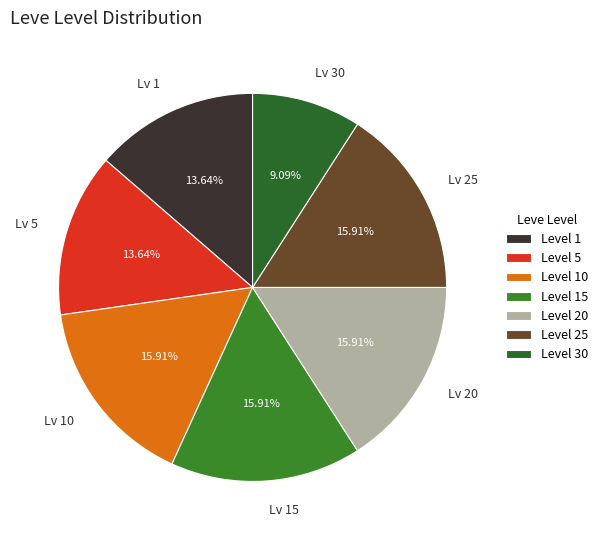

To the nearest percent, what is the difference between the Level 30 and Level 25 slice percentages?

7%